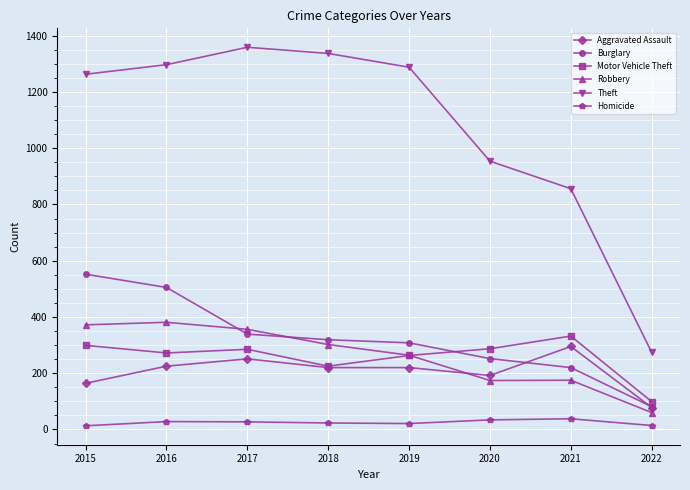

Rank the series at 2017 from lowest to highest value.

Homicide, Aggravated Assault, Motor Vehicle Theft, Burglary, Robbery, Theft